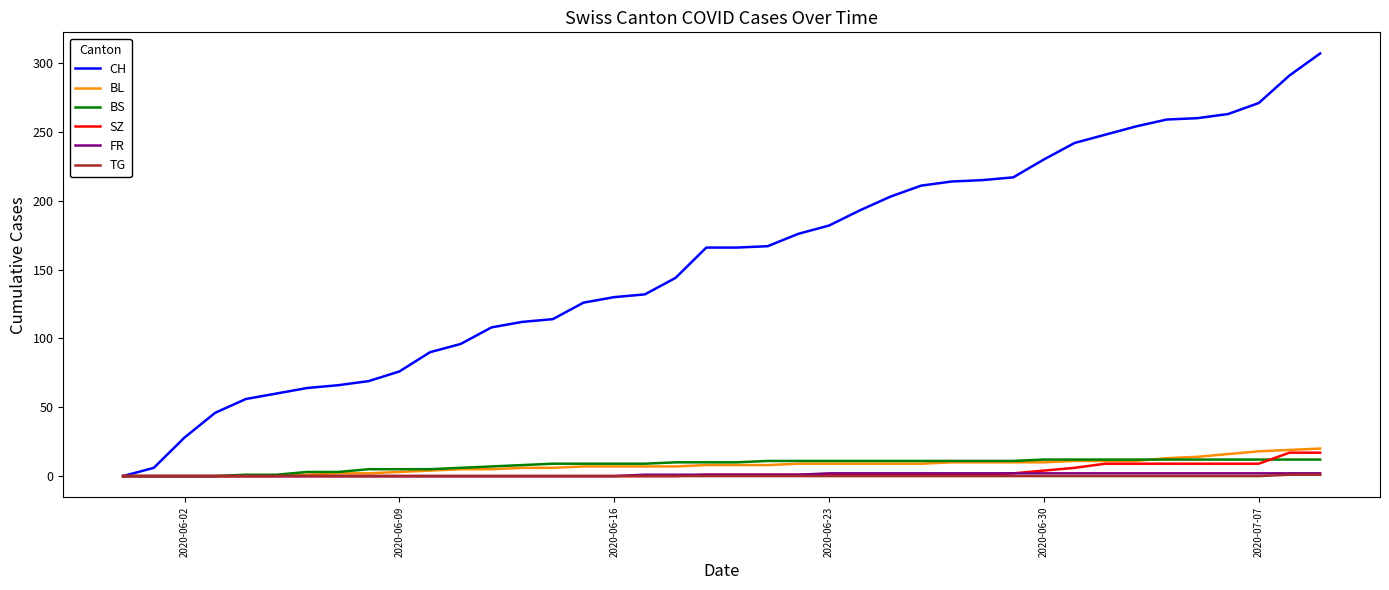

What is the maximum value shown in the chart?

307